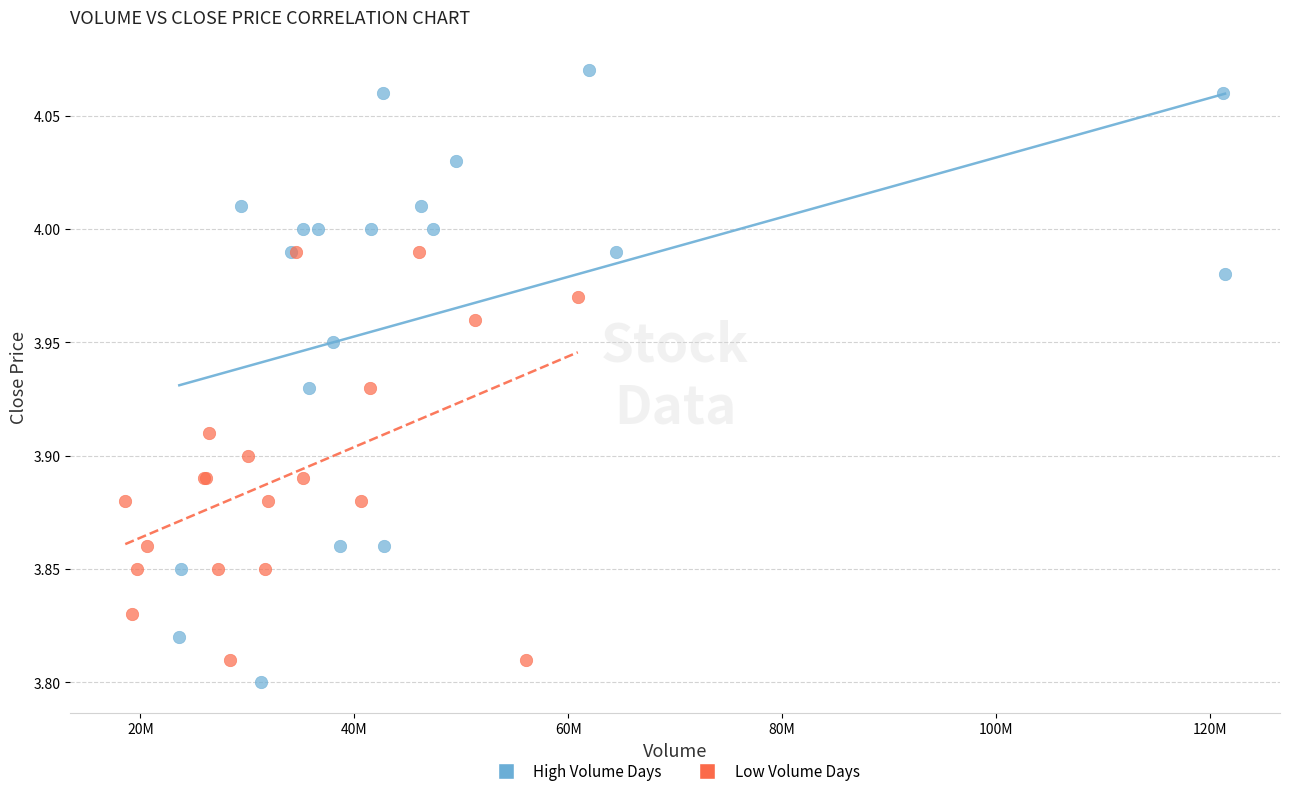

Which series contains the highest Y value?

High Volume Days